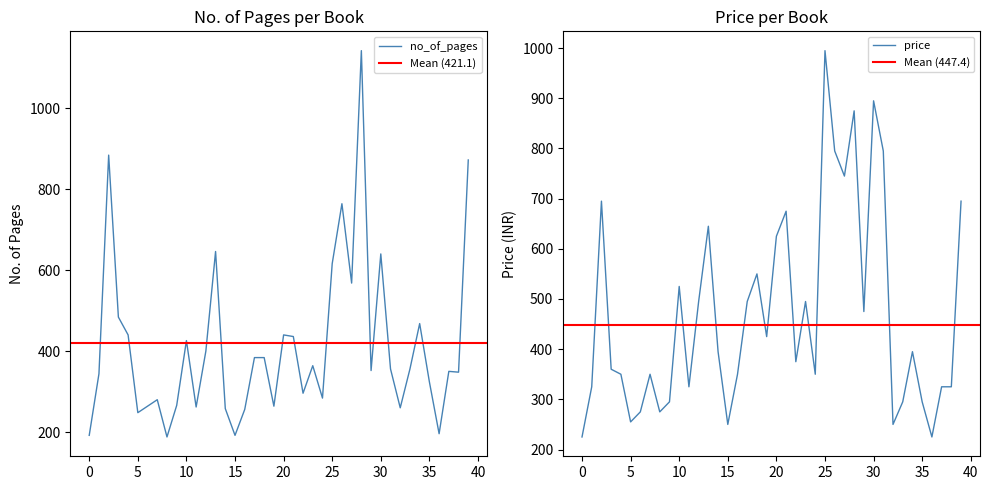

What is the minimum value shown in the chart?

188